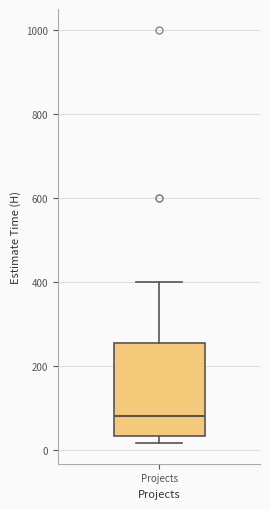

Read this box plot against the y-axis: the position of the median line, the range covered by the box, and the ends of both whiskers. The values are not printed on the chart, so give them approximately, as read against the axis.

median 80, box 40 to 260, whiskers 20 to 400